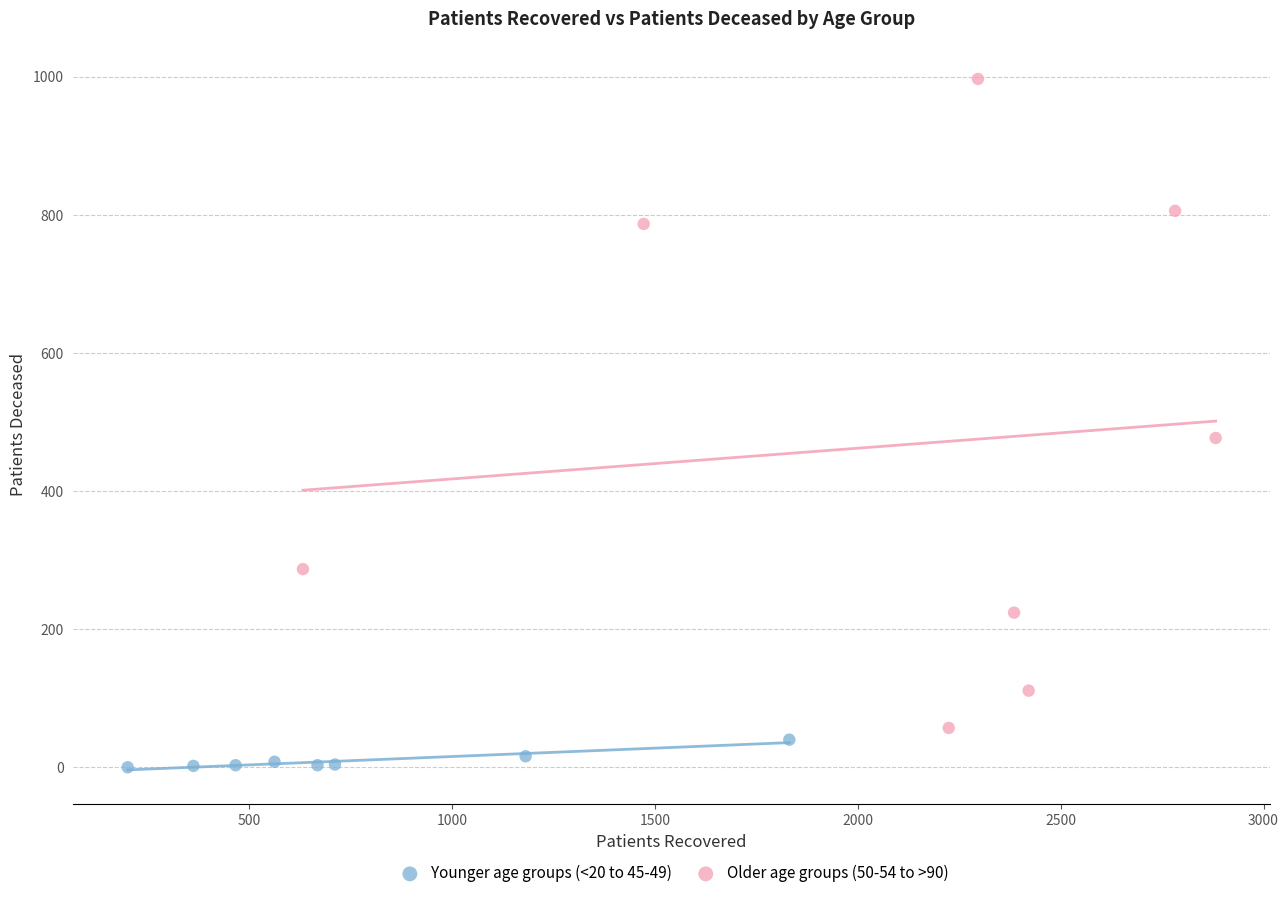

What are all the series names shown in the legend?

Younger age groups (<20 to 45-49), Older age groups (50-54 to >90)